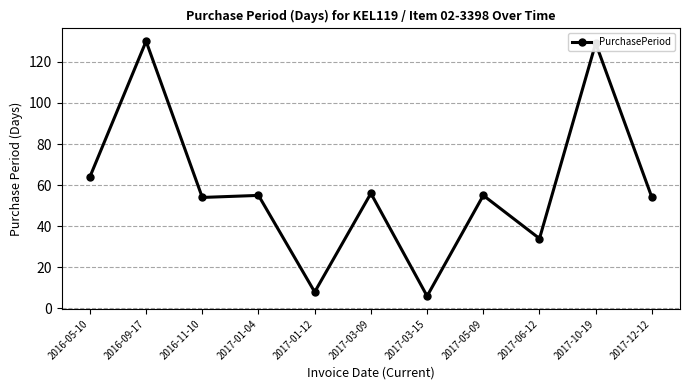

What is the change in value from 2017-03-15 to 2017-10-19?

+123